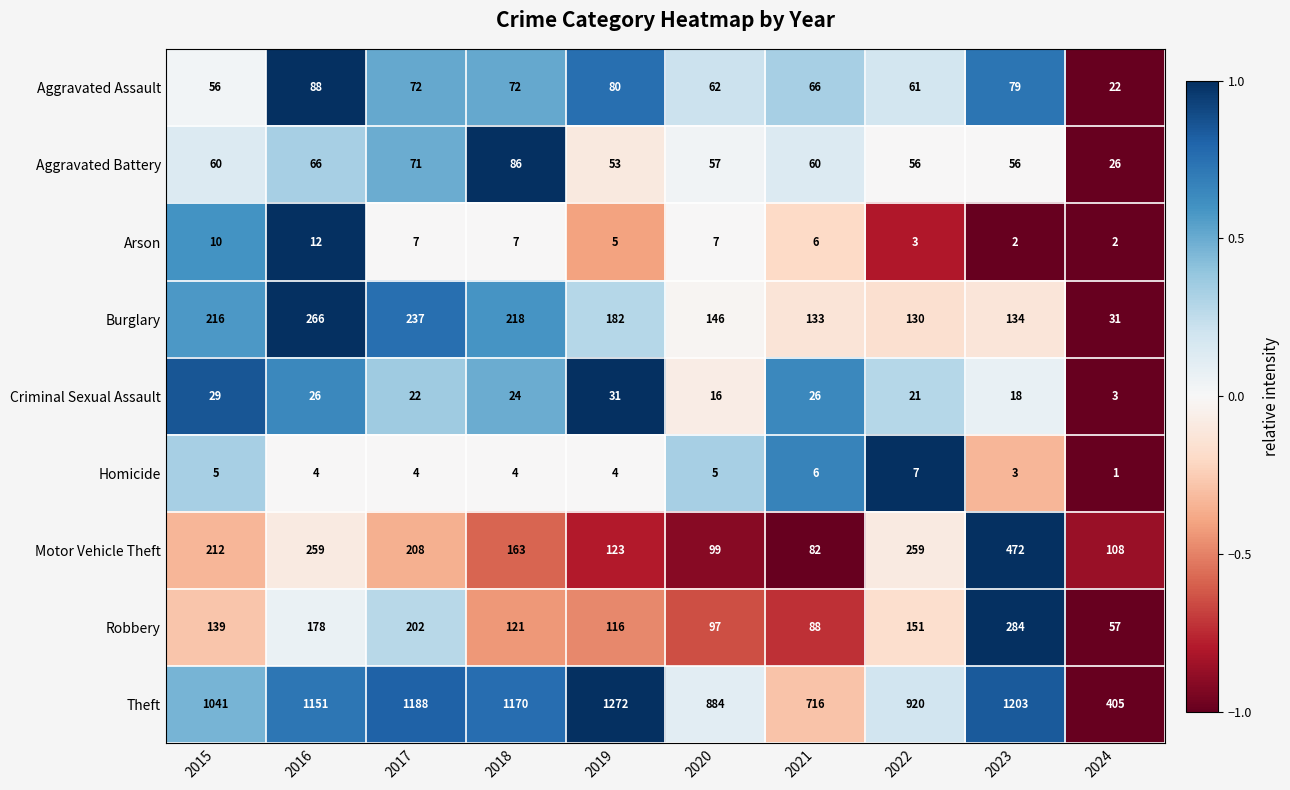

What is the minimum value for Motor Vehicle Theft?

82